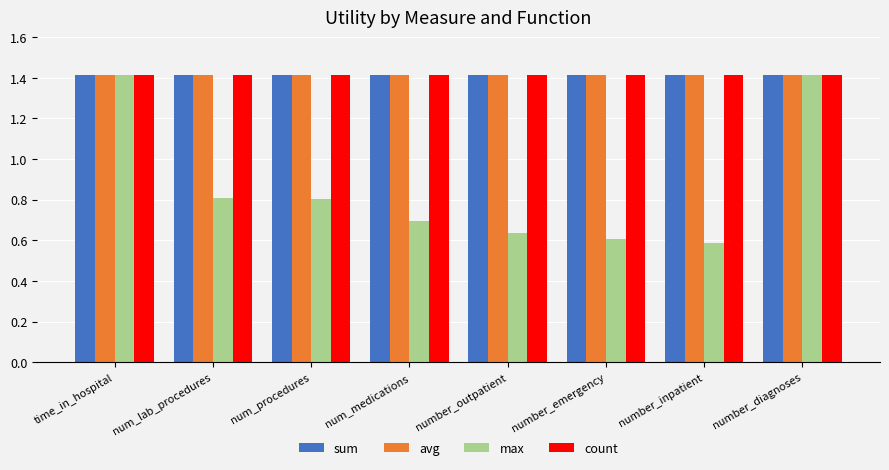

At how many categories does at least one series exceed 0?

8